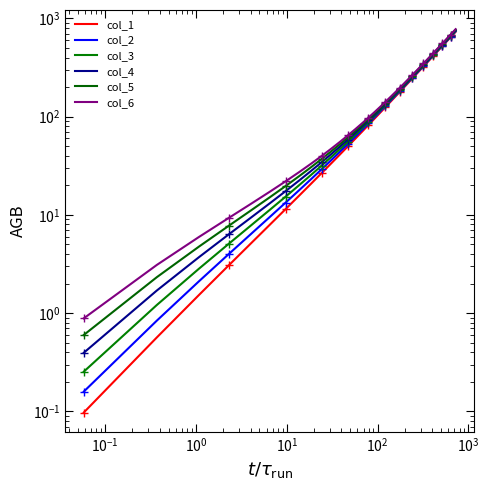

True or false: col_3 and col_1 intersect in this chart.

False